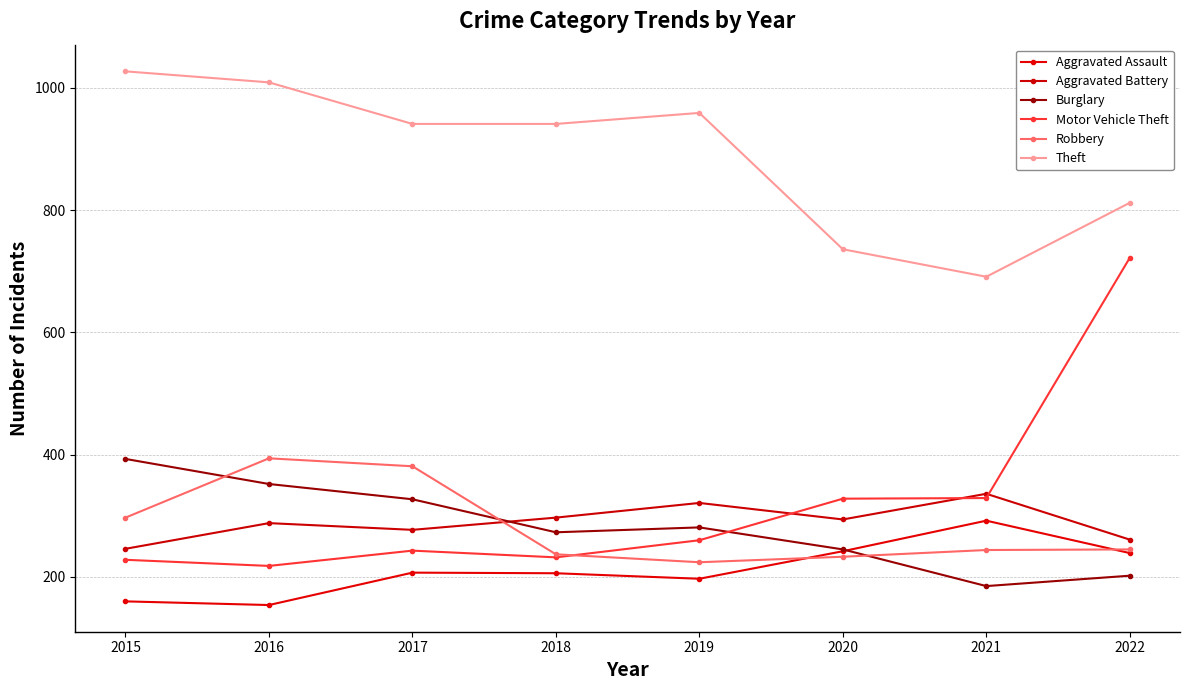

Is this an area chart (filled region under the line)?

No